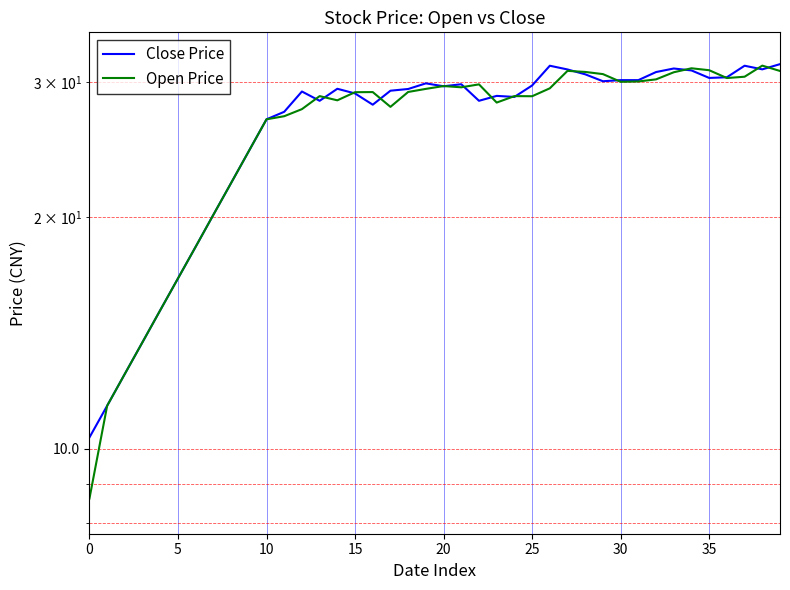

What are all the series names shown in the legend?

Close Price, Open Price